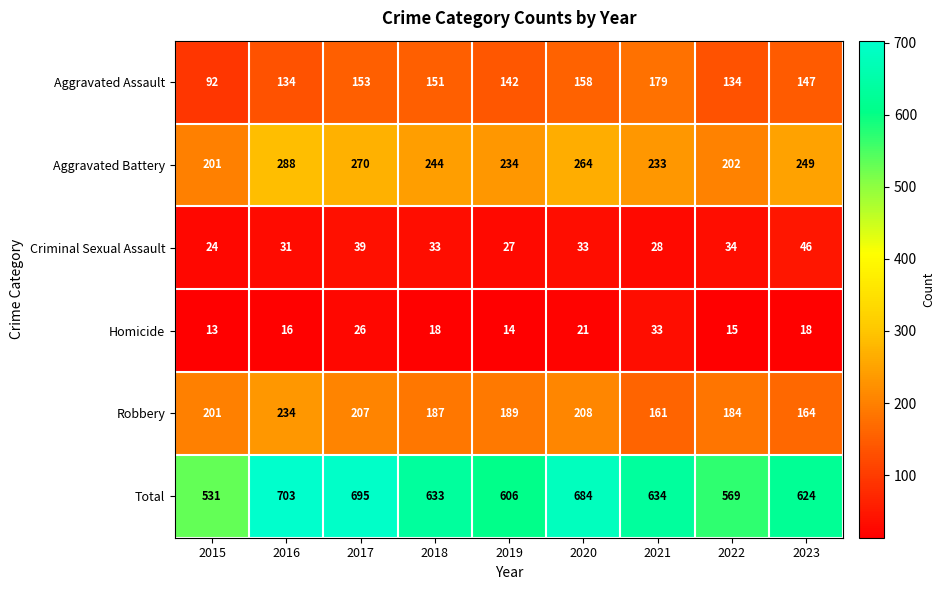

How many data points does each series have?

9